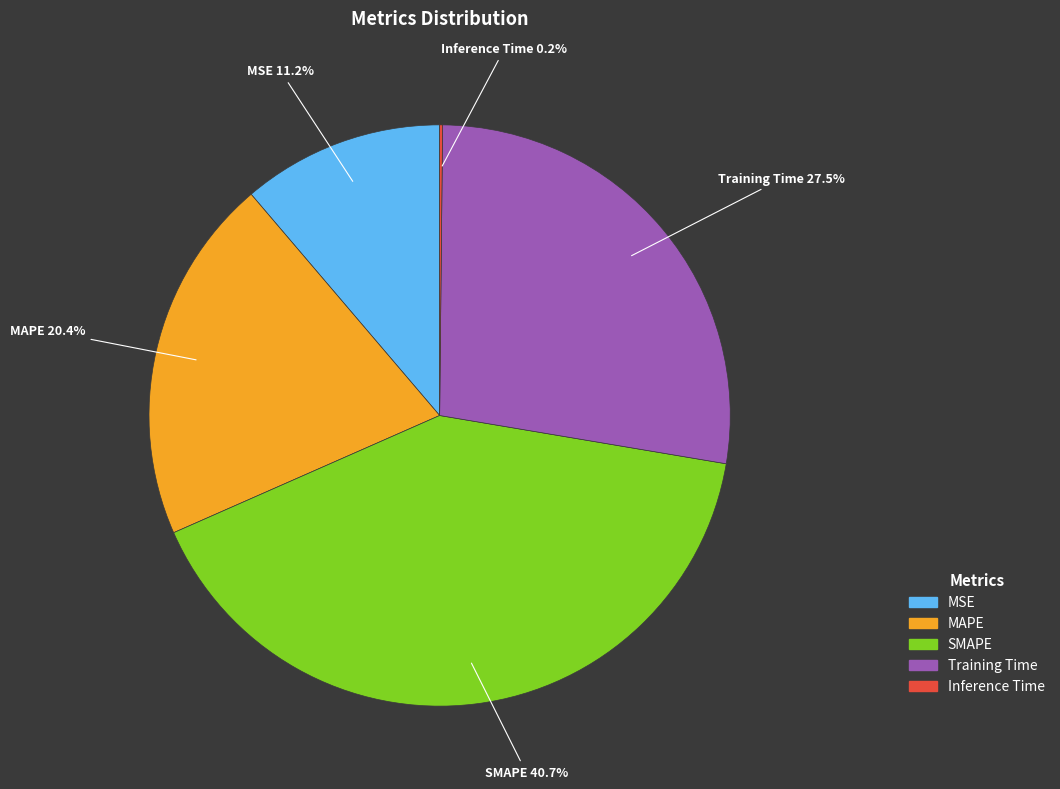

What is the ratio of the value at Training Time to the value at MAPE?

1.3